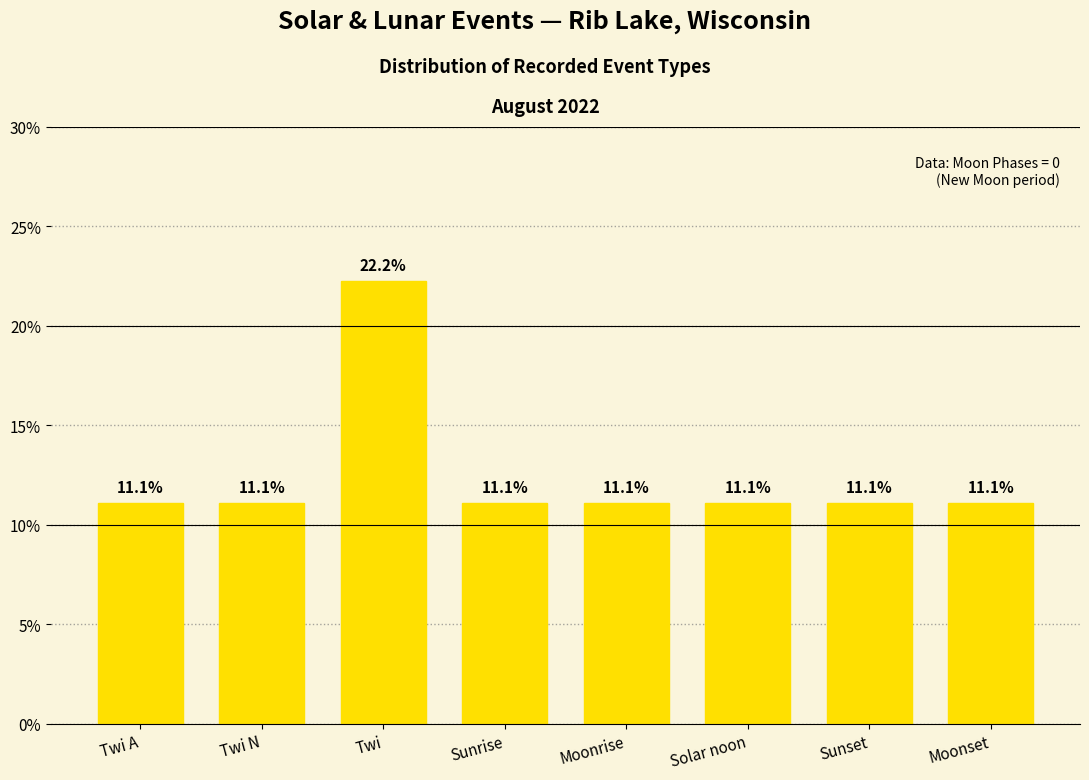

Does the chart contain any negative values?

No